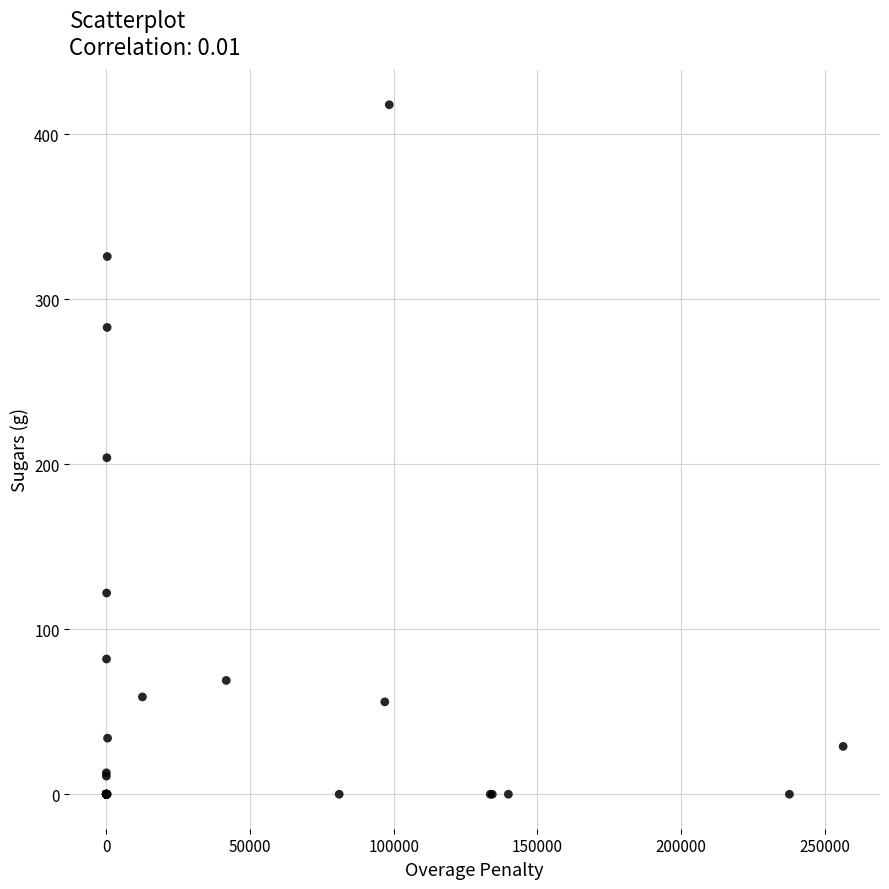

What Y value in the scatter plot is closest to 209?

204.0